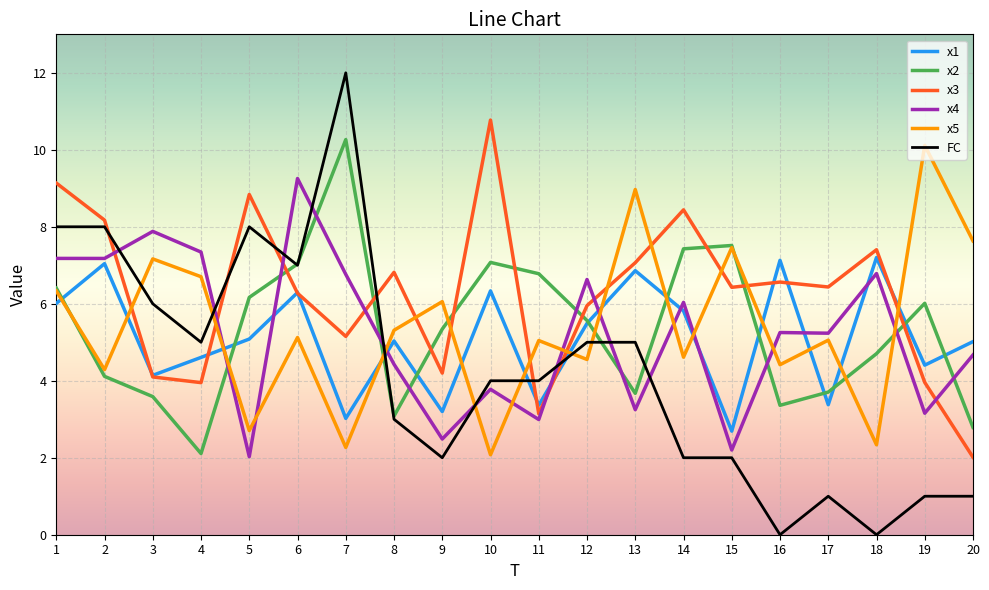

What is the spread (max minus min) of values at 7?

9.7